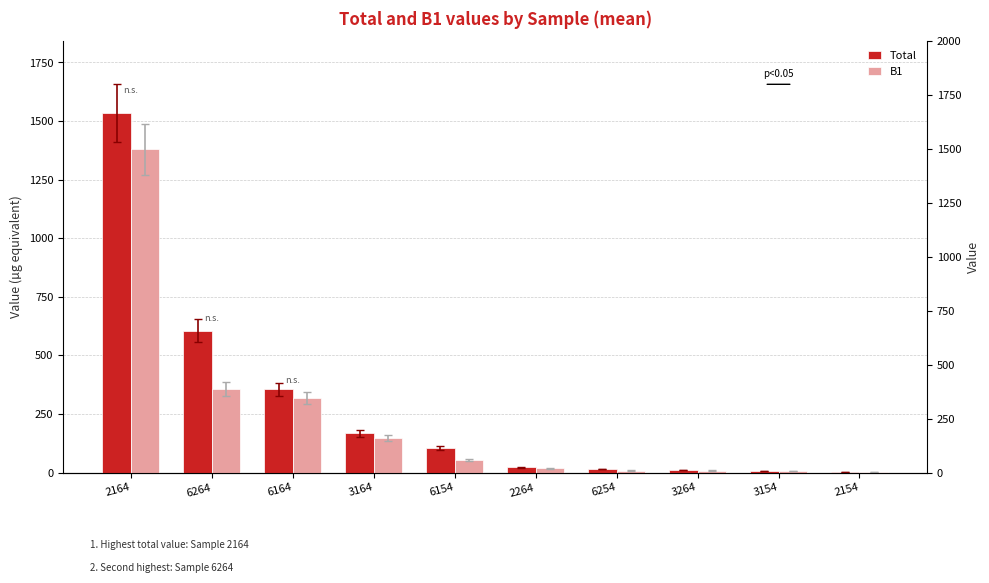

What is the smallest value displayed?

0.9